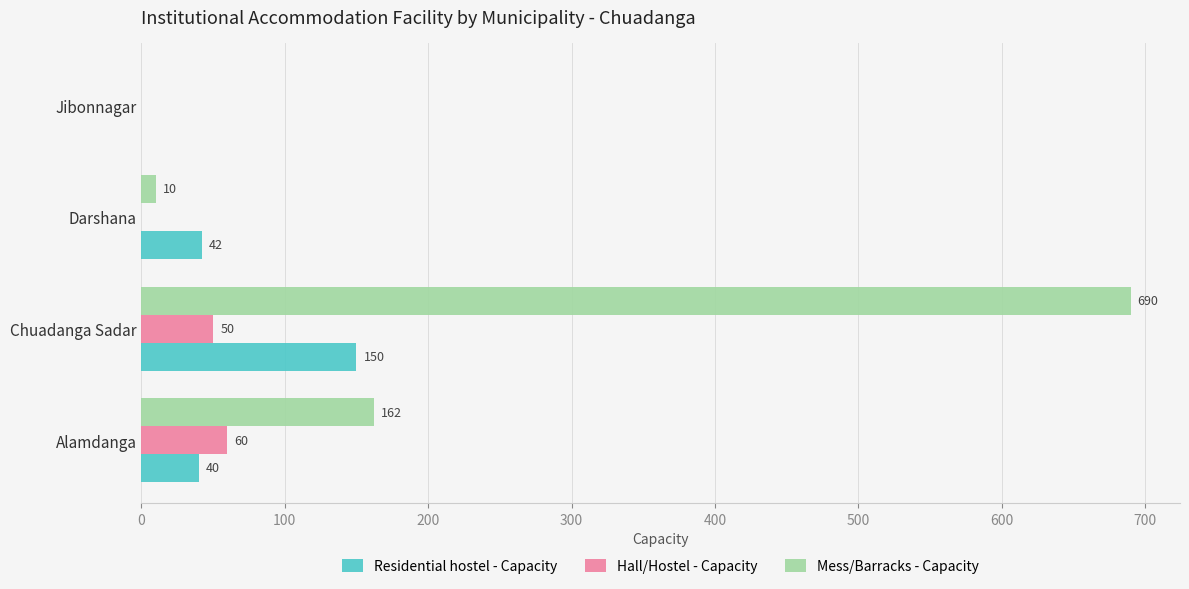

Read the Hall/Hostel - Capacity value at Alamdanga, to the nearest 5.

60